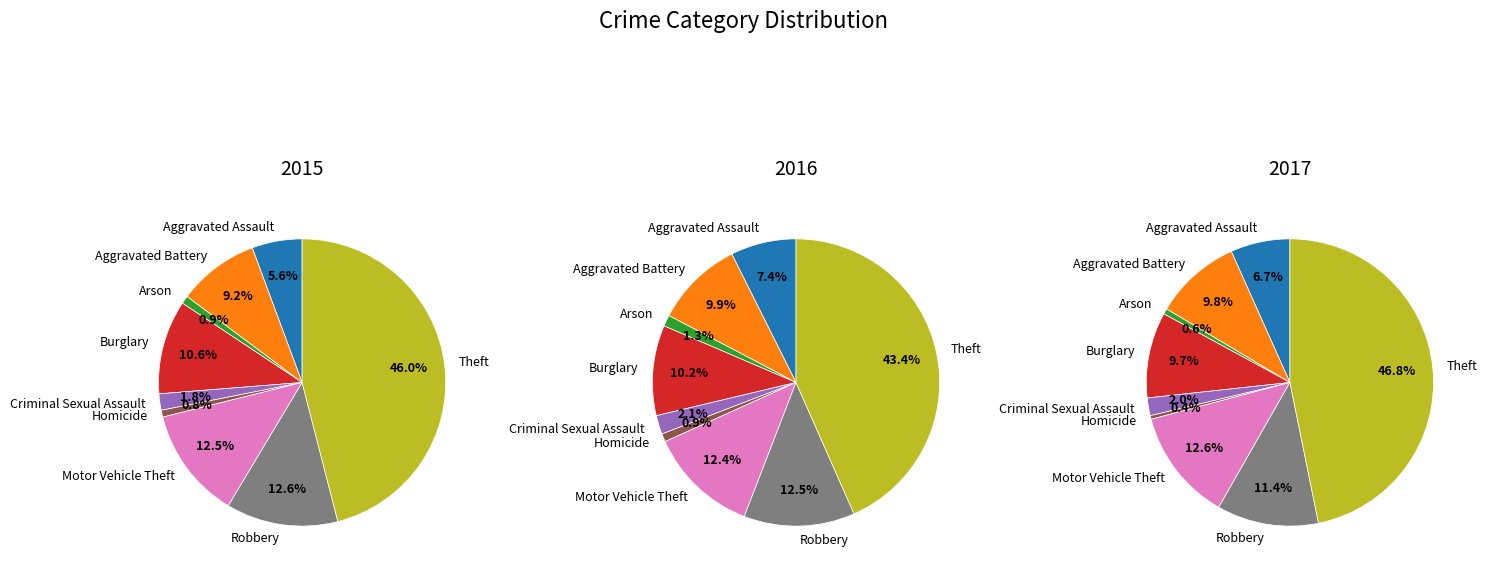

To the nearest percent, what portion does Burglary represent?

11%